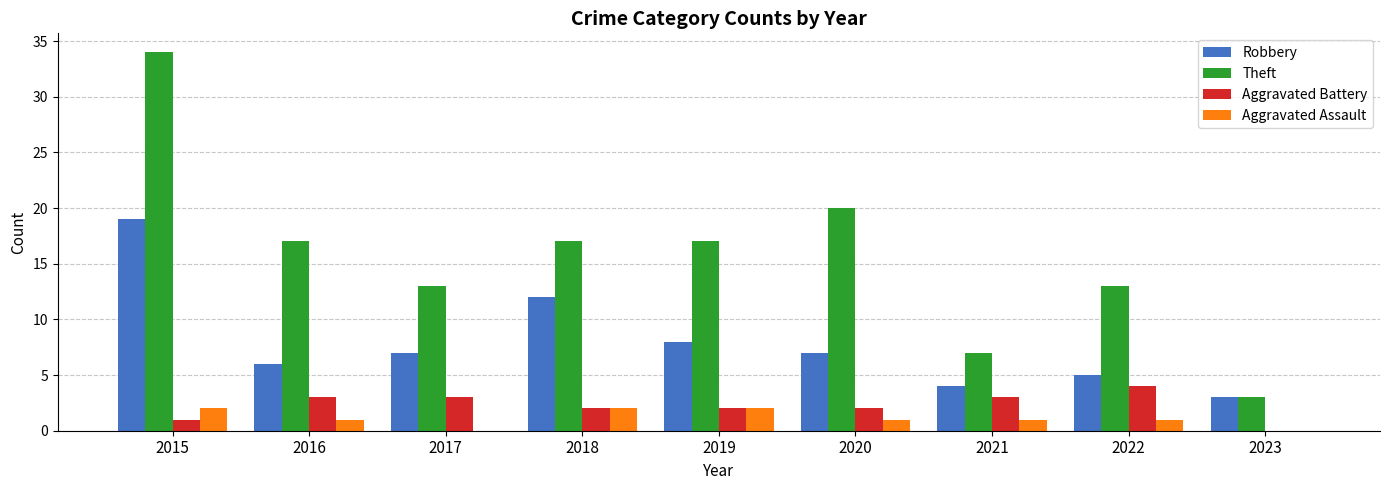

True or false: Robbery has a value of 7 at 2020.

True